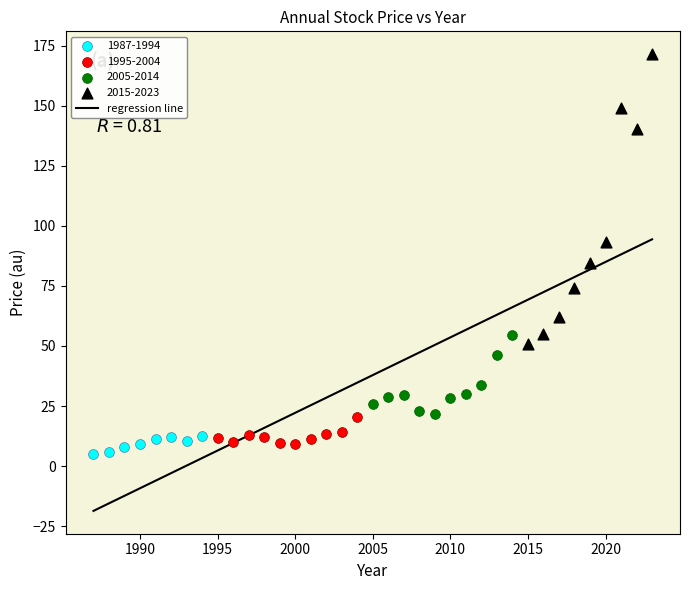

Which series reaches the maximum Y coordinate?

2015-2023